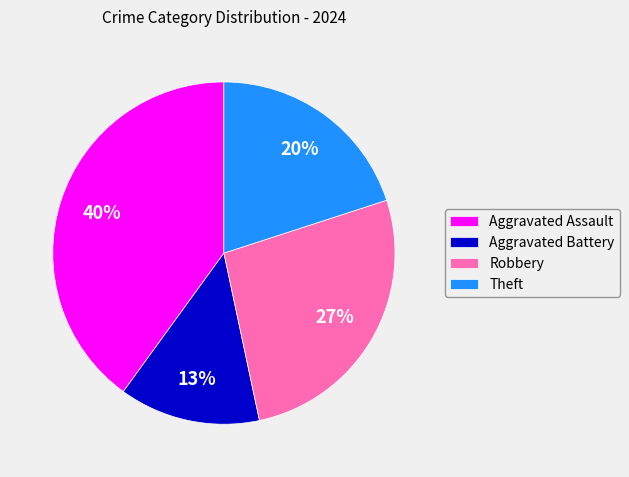

Which has a higher value, Aggravated Assault or Aggravated Battery?

Aggravated Assault